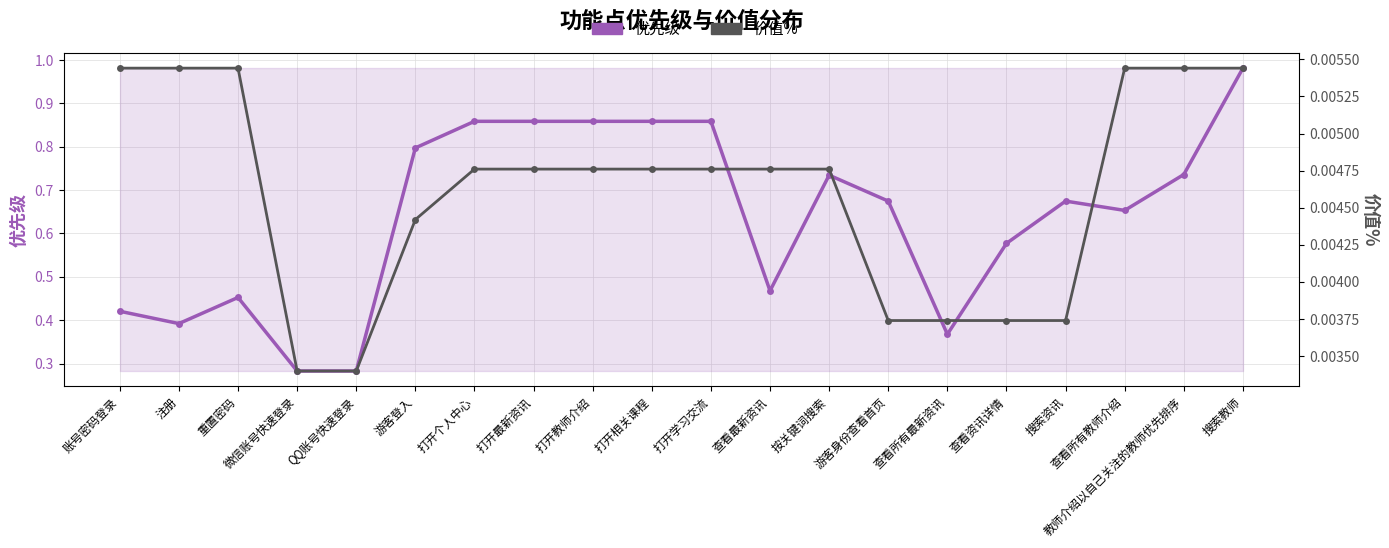

Which series has the largest range (max minus min)?

优先级